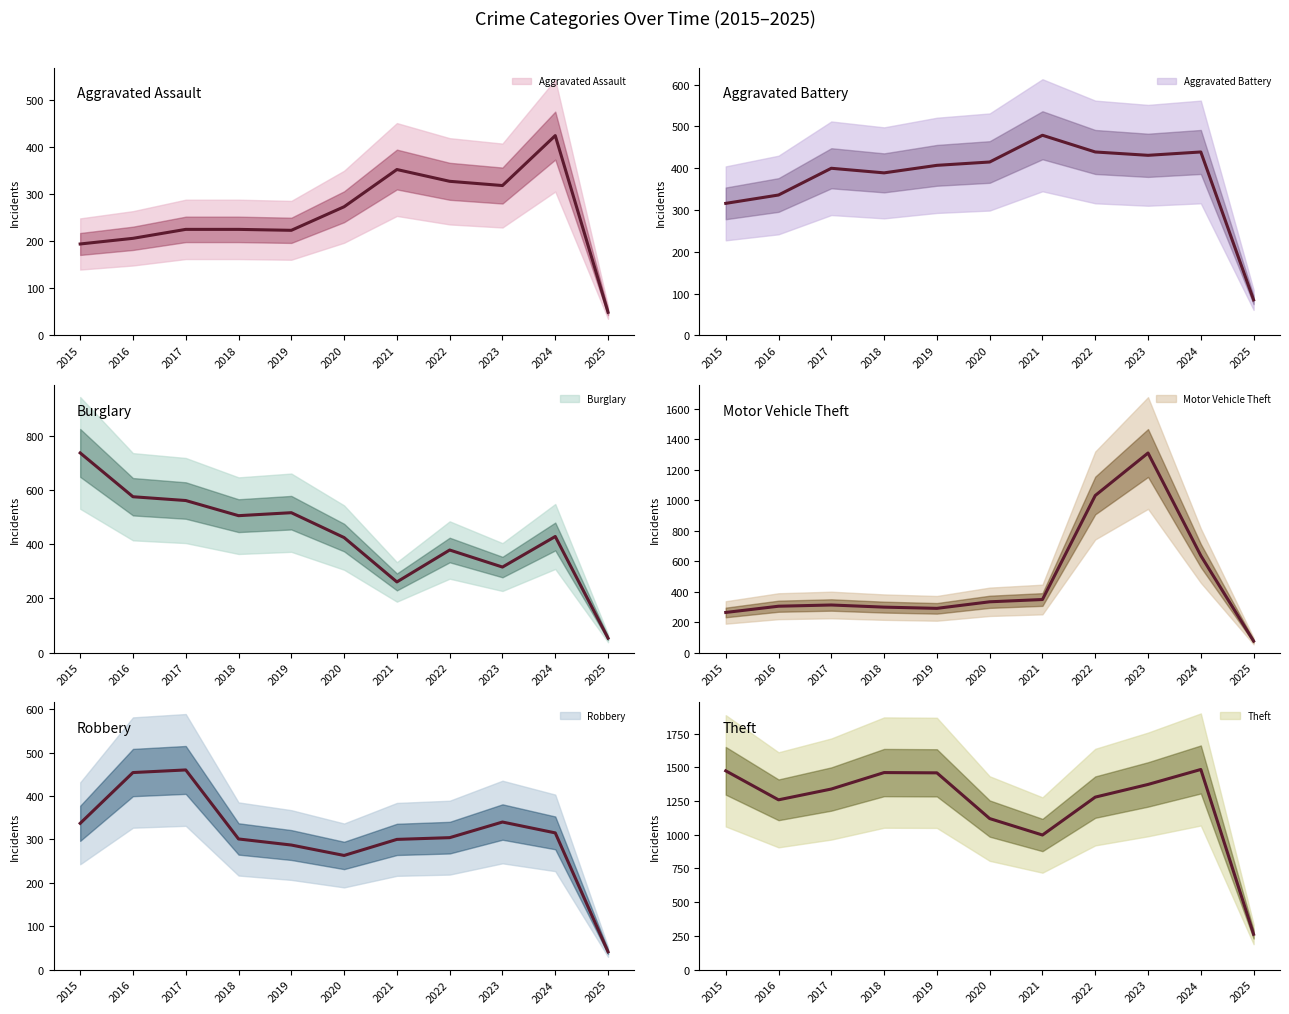

What is the difference between the second highest and minimum values in the Robbery series?

413